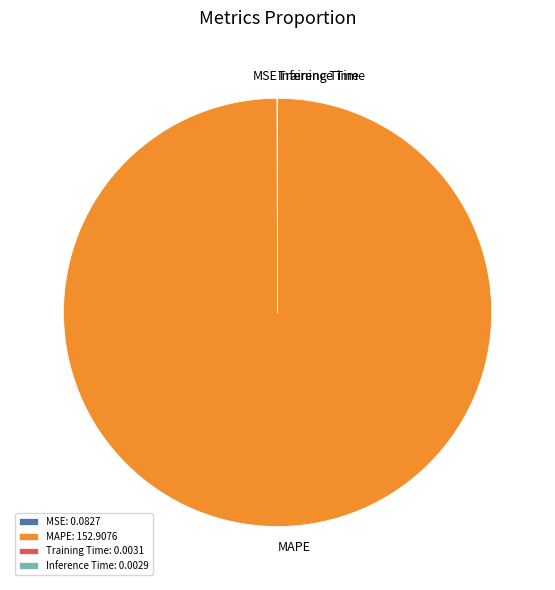

The MAPE slice represents 100% of the pie. True or false?

True